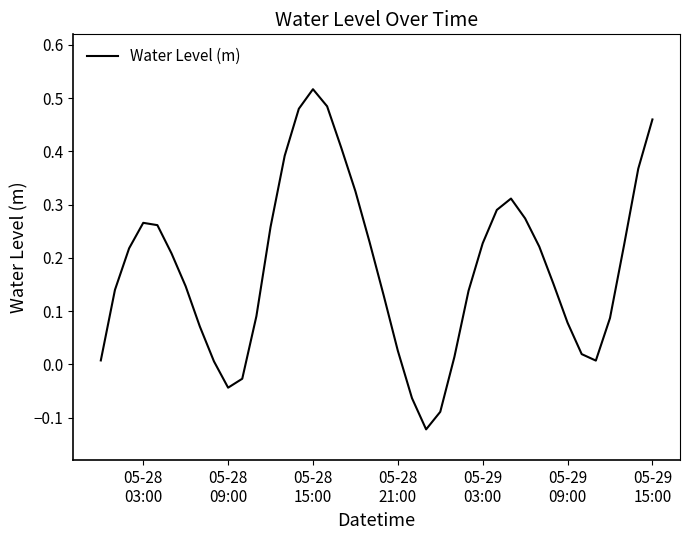

Reading right to left, extract all data points from this chart.

0.5	0.4	0.2	0.1	0.0	0.0	0.1	0.2	0.2	0.3	0.3	0.3	0.2	0.1	0.0	-0.1	-0.1	-0.1	0.0	0.1	0.2	0.3	0.4	0.5	0.5	0.5	0.4	0.3	0.1	-0.0	-0.0	0.0	0.1	0.1	0.2	0.3	0.3	0.2	0.1	0.0